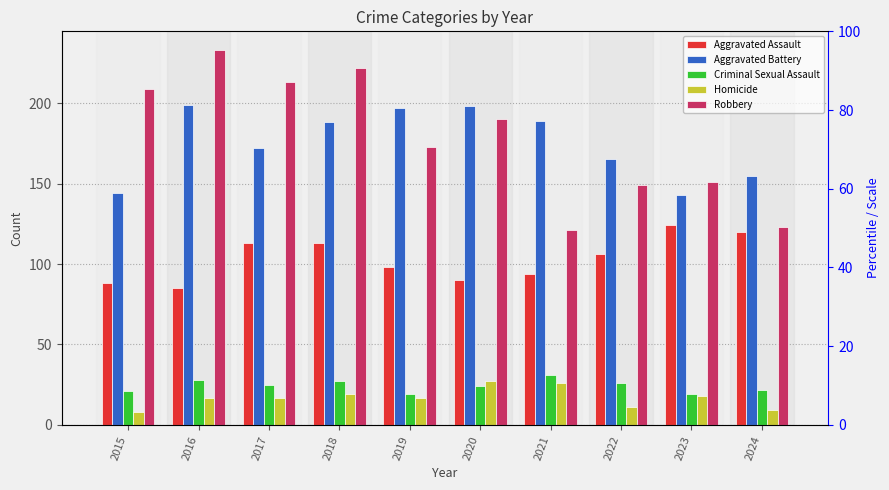

Reading right to left, what are all the values shown in this chart?

Aggravated Assault: 120	124	106	94	90	98	113	113	85	88
Aggravated Battery: 155	143	165	189	198	197	188	172	199	144
Criminal Sexual Assault: 22	19	26	31	24	19	27	25	28	21
Homicide: 9	18	11	26	27	17	19	17	17	8
Robbery: 123	151	149	121	190	173	222	213	233	209